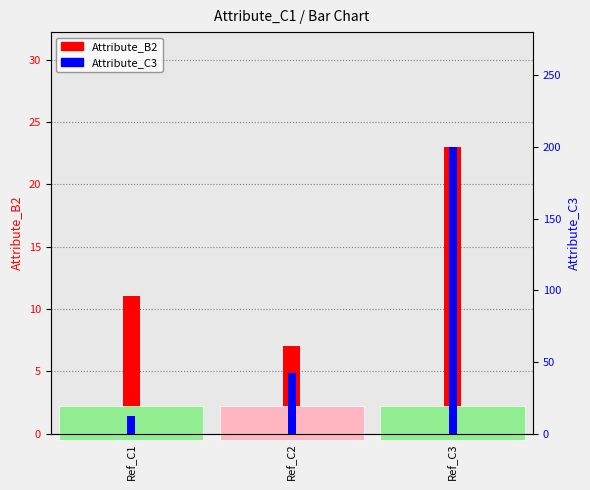

At how many categories does at least one series exceed 193?

1